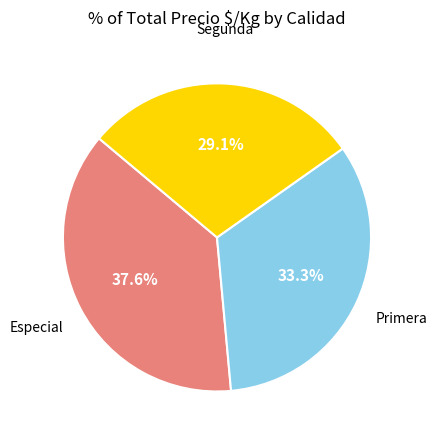

Count the number of slices in the pie.

3